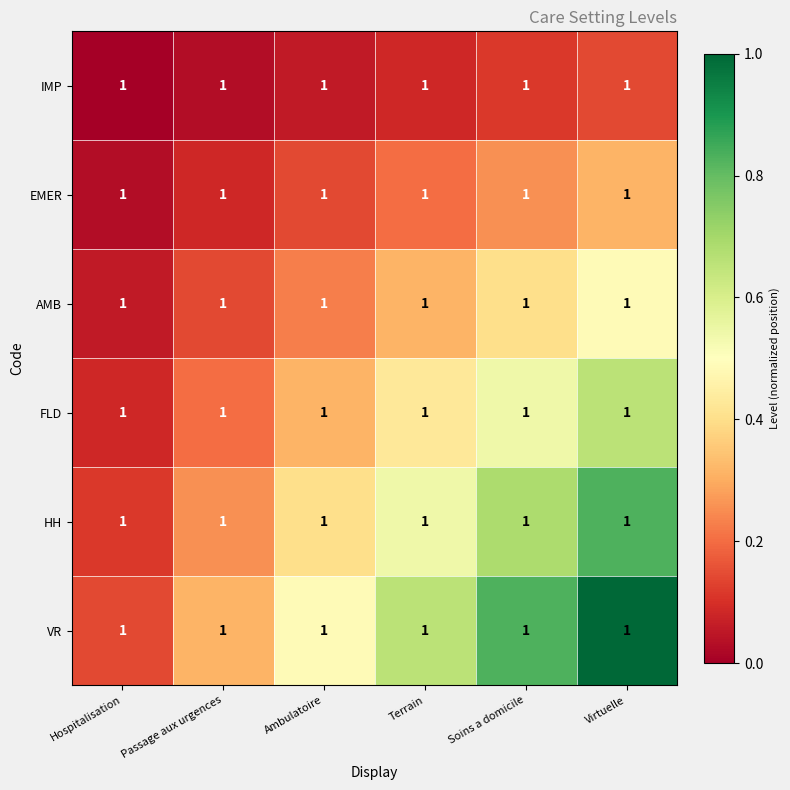

How many data points does each series have?

6